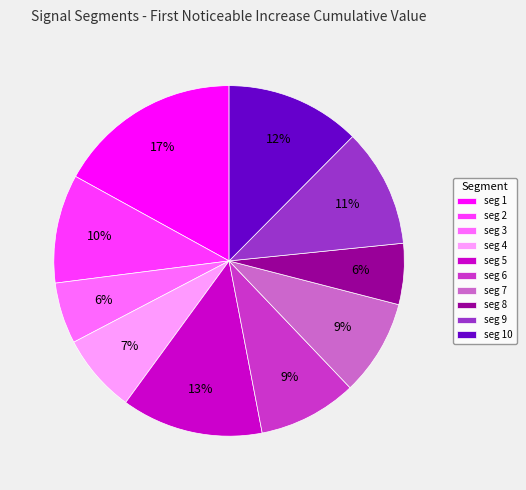

What is the largest slice in the pie chart?

seg 1